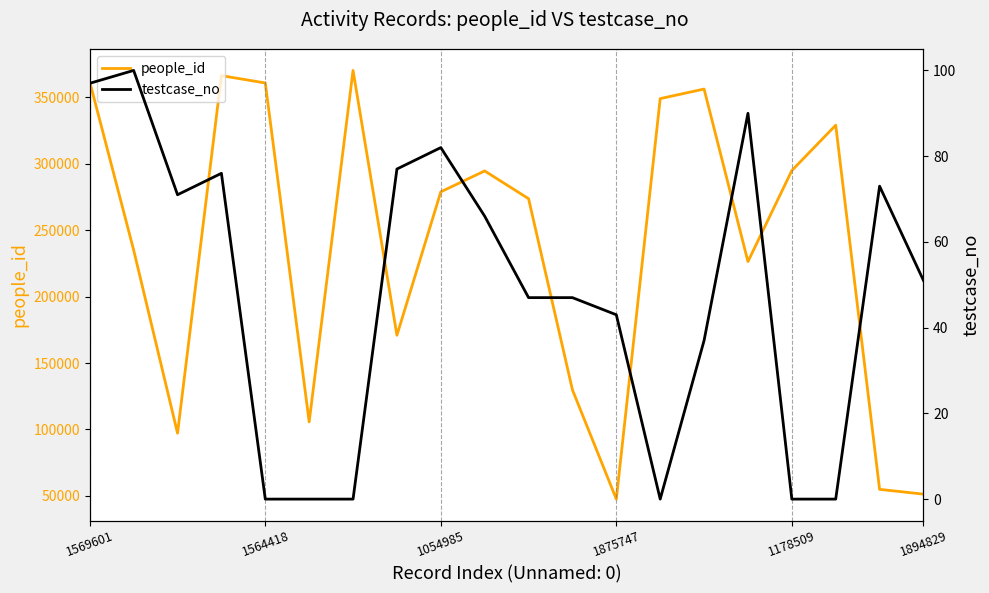

True or false: testcase_no has more than 2 points higher than both neighbors.

True